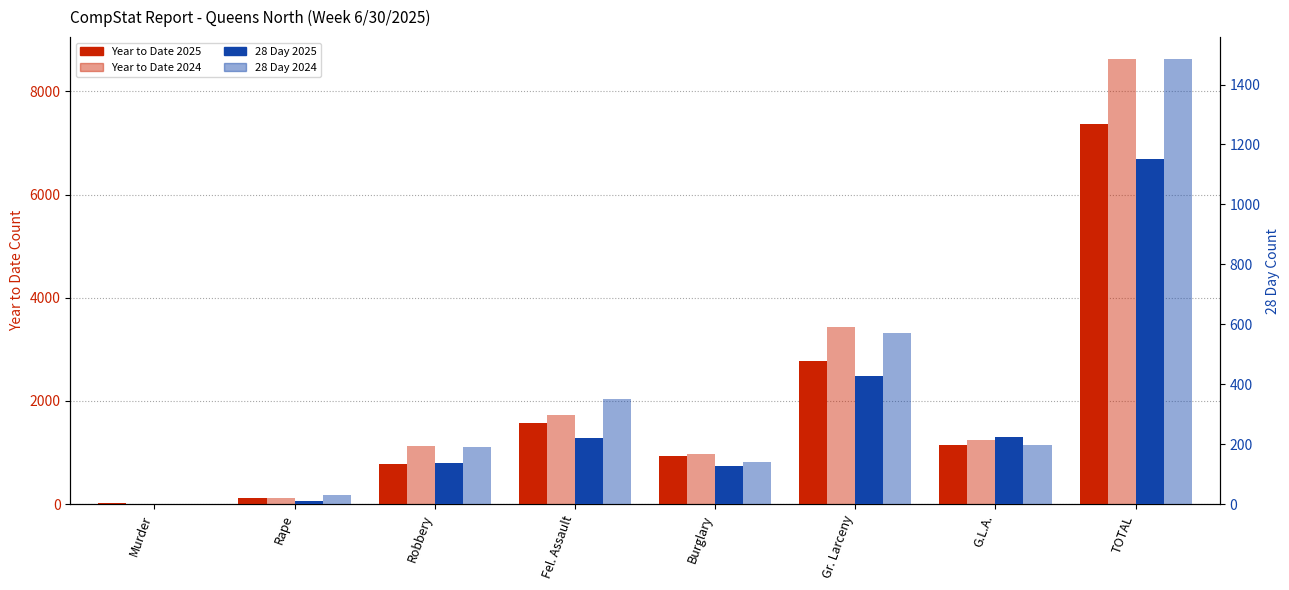

The value of Year to Date 2024 at Robbery is 1133. True or false?

True